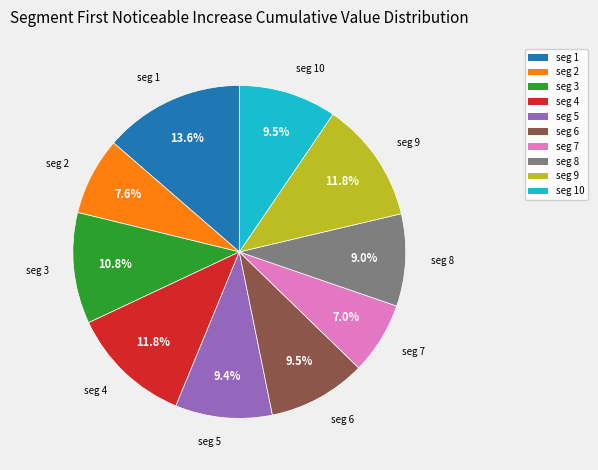

What is the total percentage of seg 9 and seg 10?

21.3%